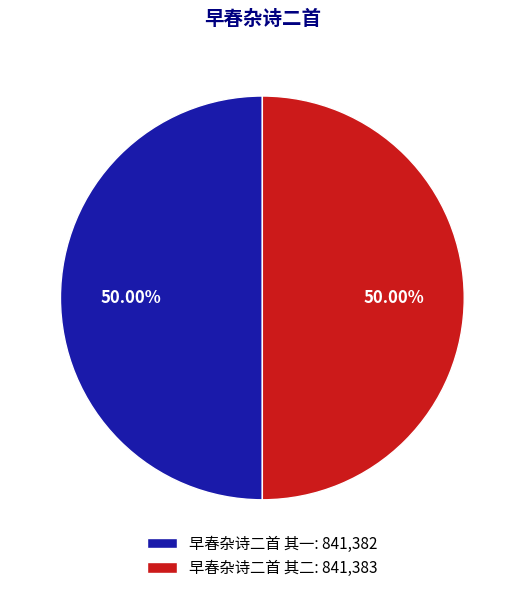

What is the ratio of the value at 早春杂诗二首 其二: 841,383 to the value at 早春杂诗二首 其一: 841,382?

1.0